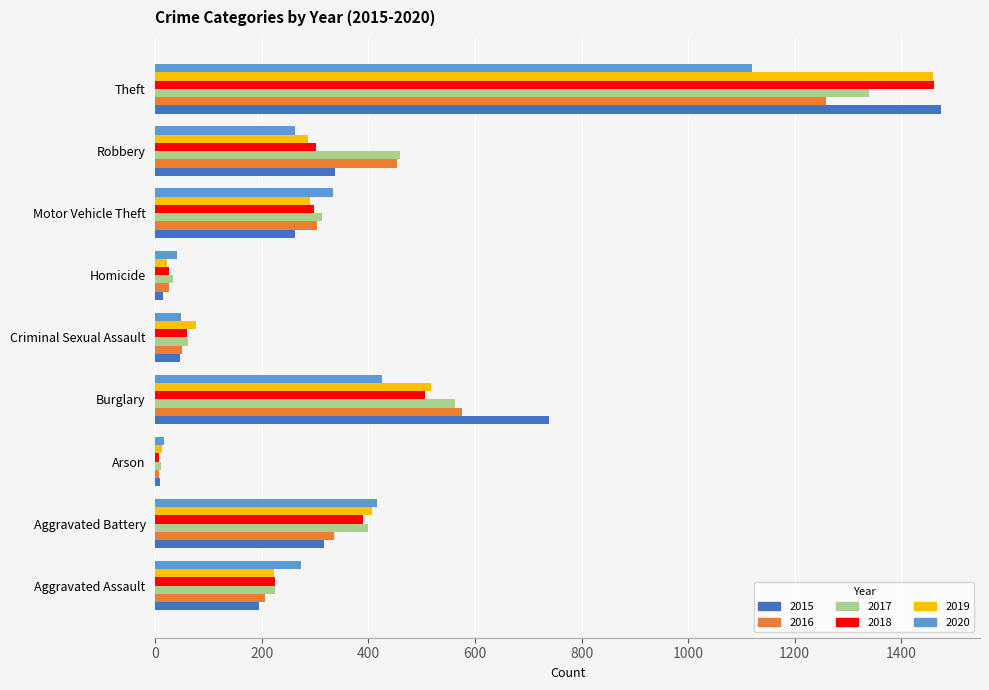

At which label is 2015 closest to 741?

Burglary